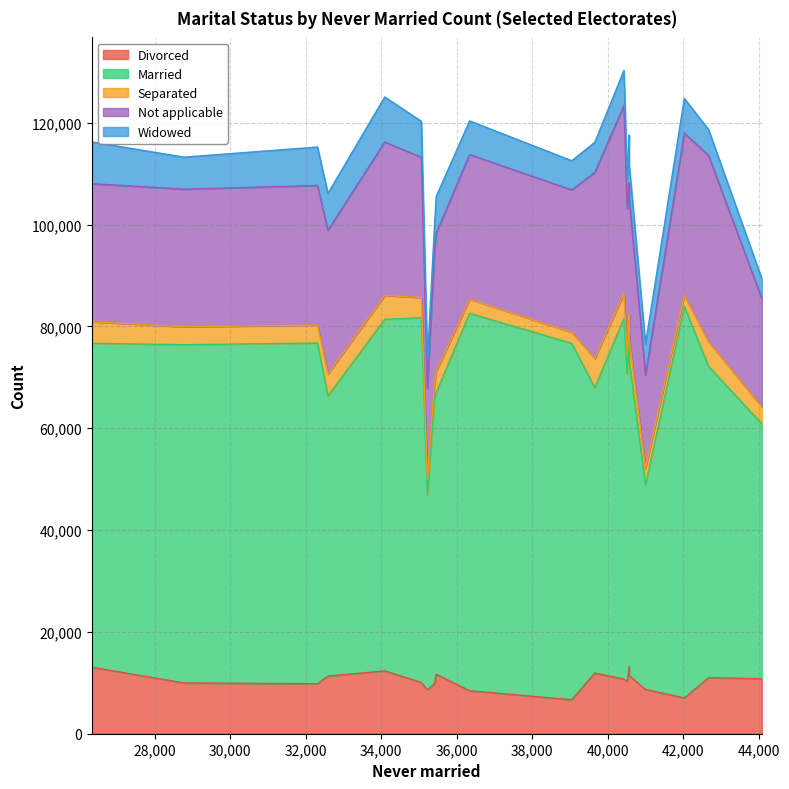

What is the sum of the Widowed values at 35409 and 26326?

12912